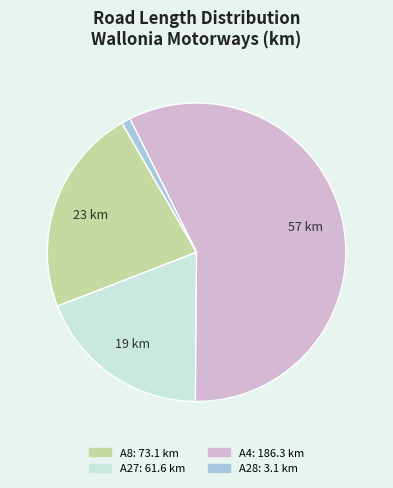

How many segments does this pie chart have?

4